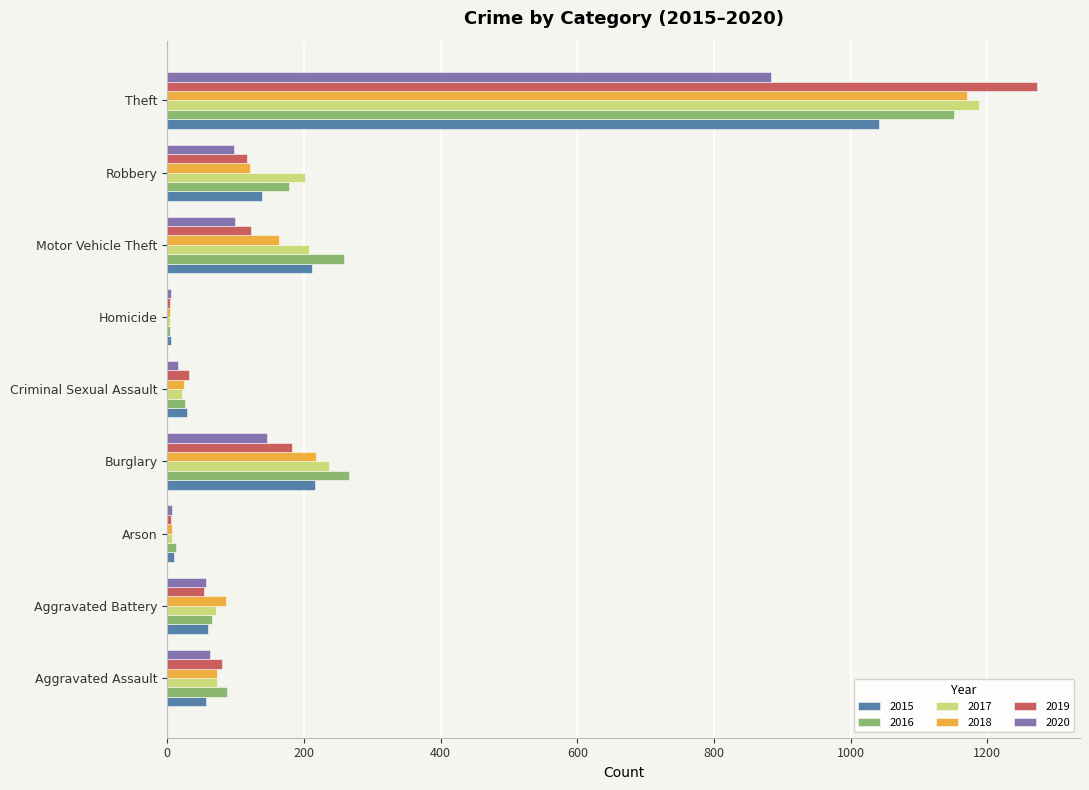

True or false: 2020 has a value of 62 at Aggravated Assault.

True